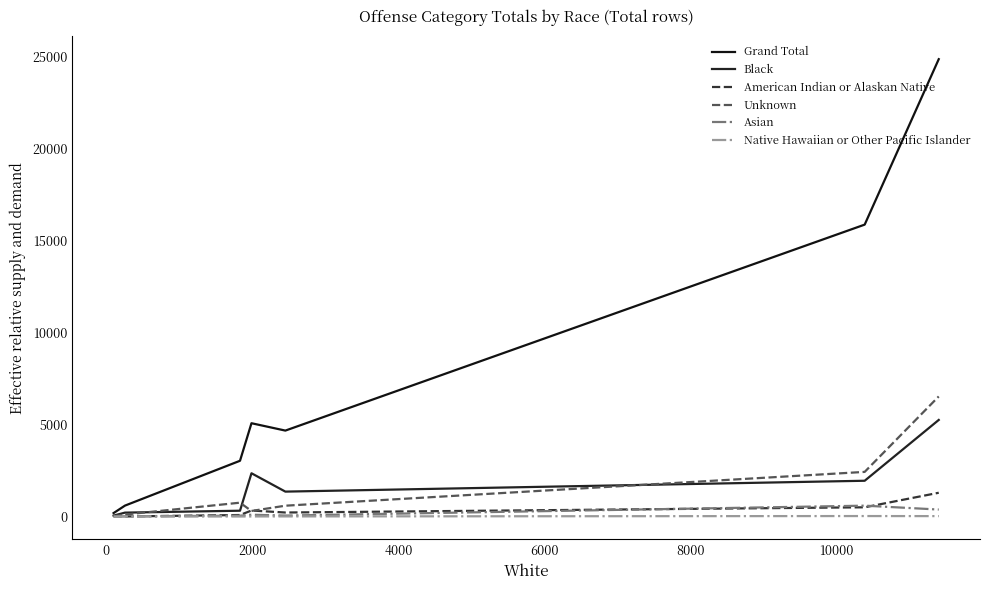

Does the chart have visible grid lines?

No